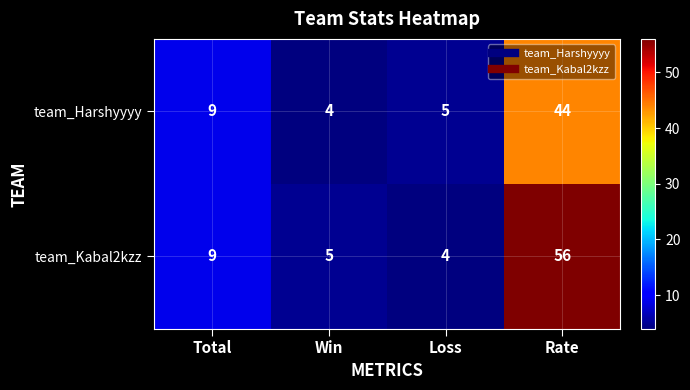

At which label does team_Kabal2kzz reach its minimum?

Loss